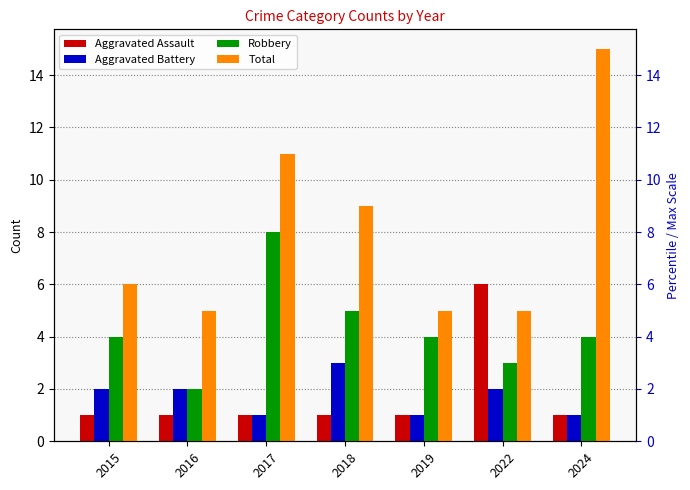

Count the Aggravated Assault values in the range 1 to 2.

6